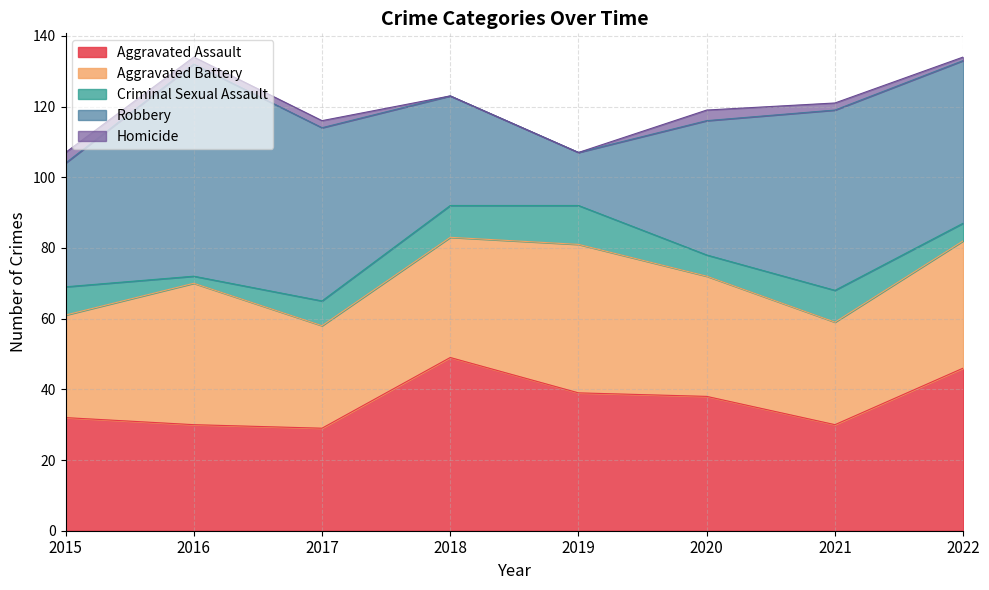

What is the average value of the Criminal Sexual Assault series?

7